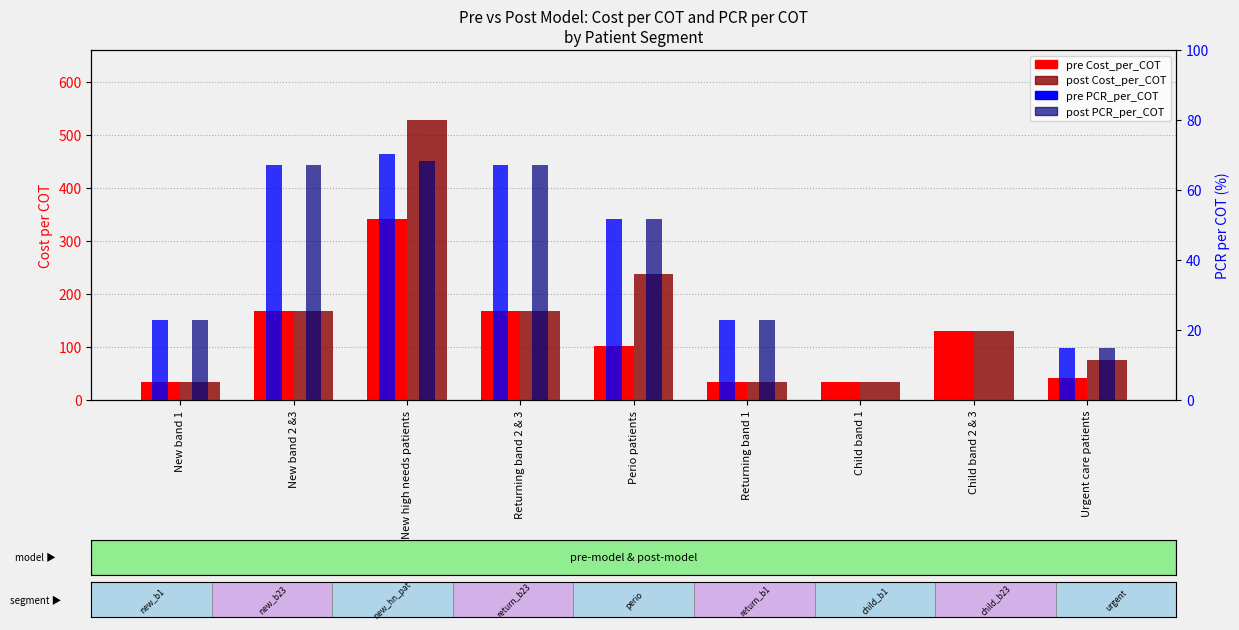

Reading left to right, what are all the values shown in this chart?

pre Cost_per_COT: 34.0	167.8	342.0	167.8	102.0	34.0	34.0	129.9	40.8
post Cost_per_COT: 34.0	167.8	527.6	167.8	238.0	34.0	34.0	129.9	75.0
pre PCR_per_COT: 23.0	67.3	70.3	67.3	51.7	23.0	0.0	0.0	14.9
post PCR_per_COT: 23.0	67.3	68.4	67.3	51.7	23.0	0.0	0.0	14.9